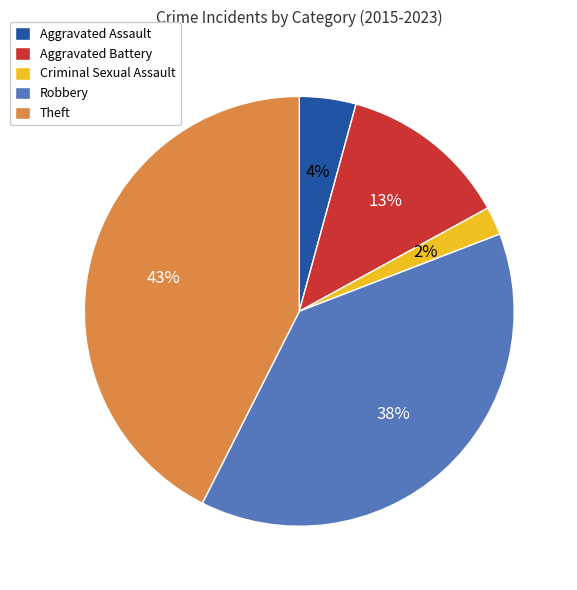

Is there a majority slice in this chart?

No